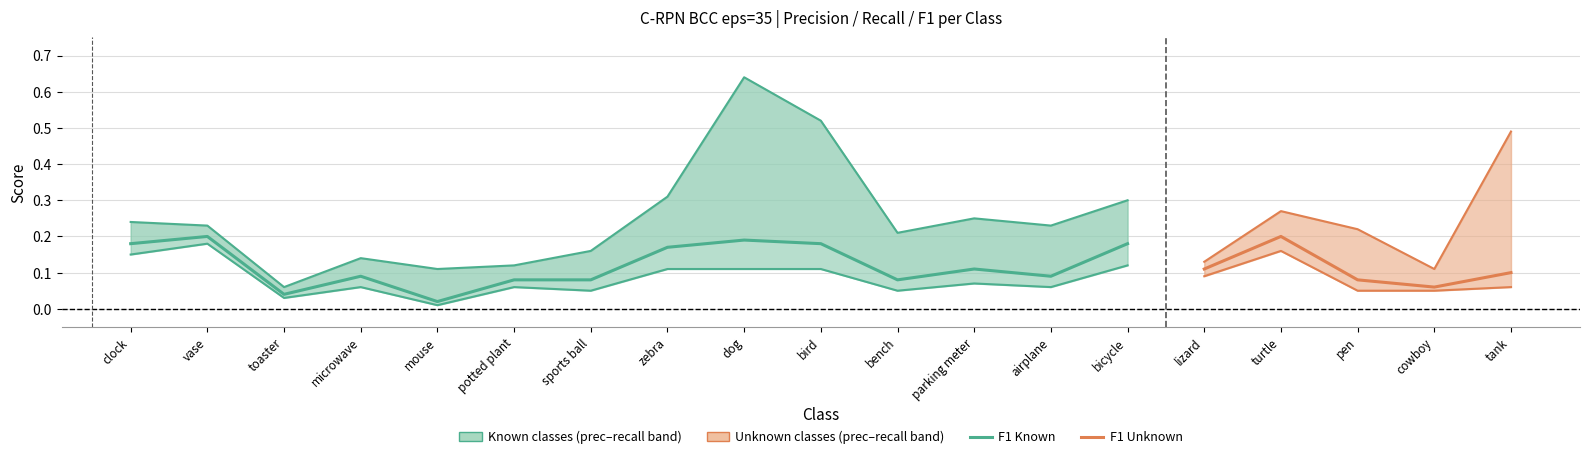

What is the average value of the precision series?

0.1